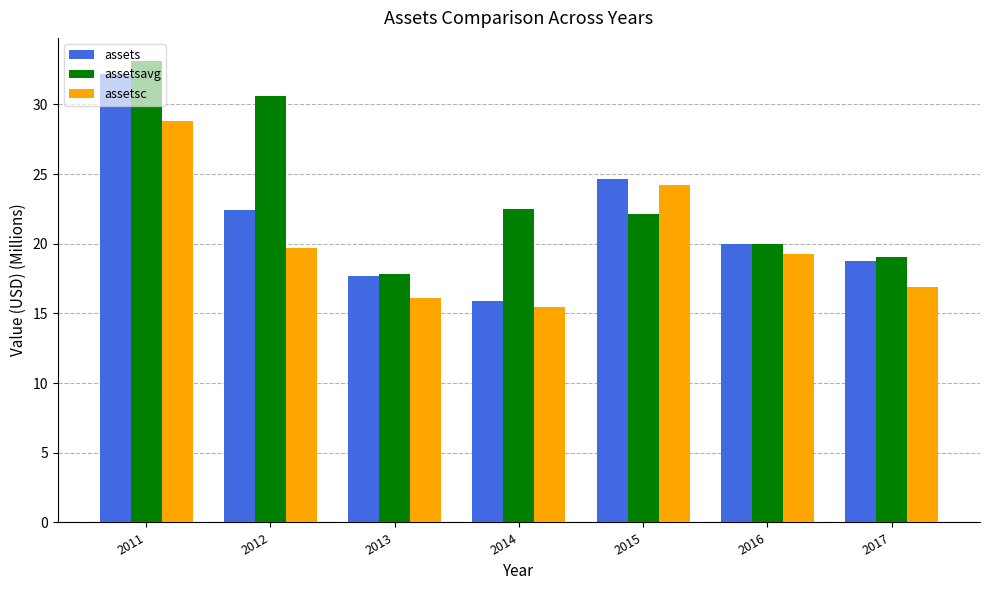

What is the approximate value of assetsc at 2016?

19.3